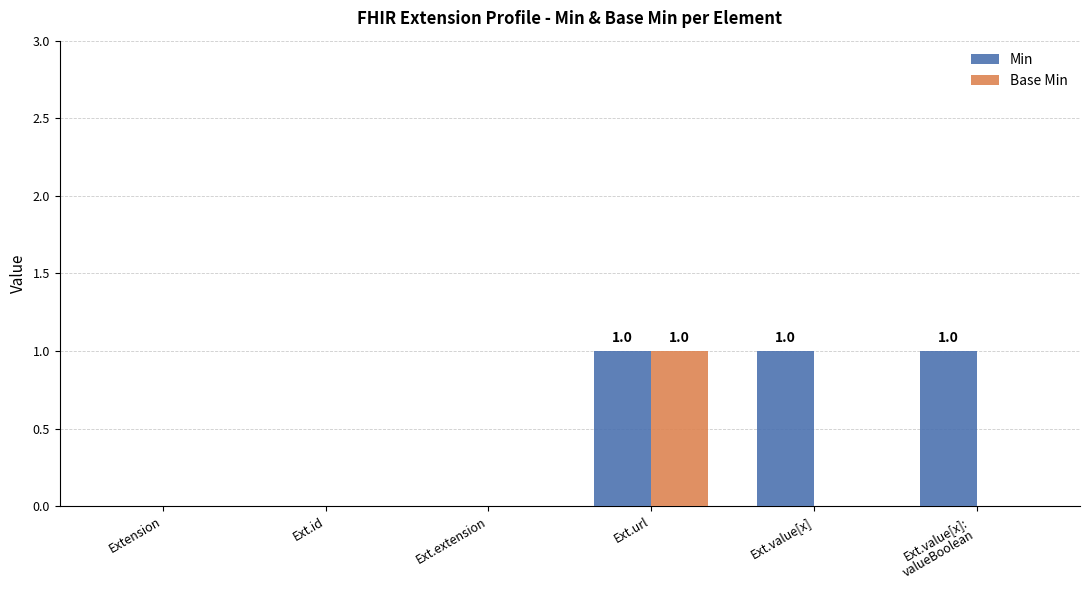

How many distinct data groups are displayed?

2